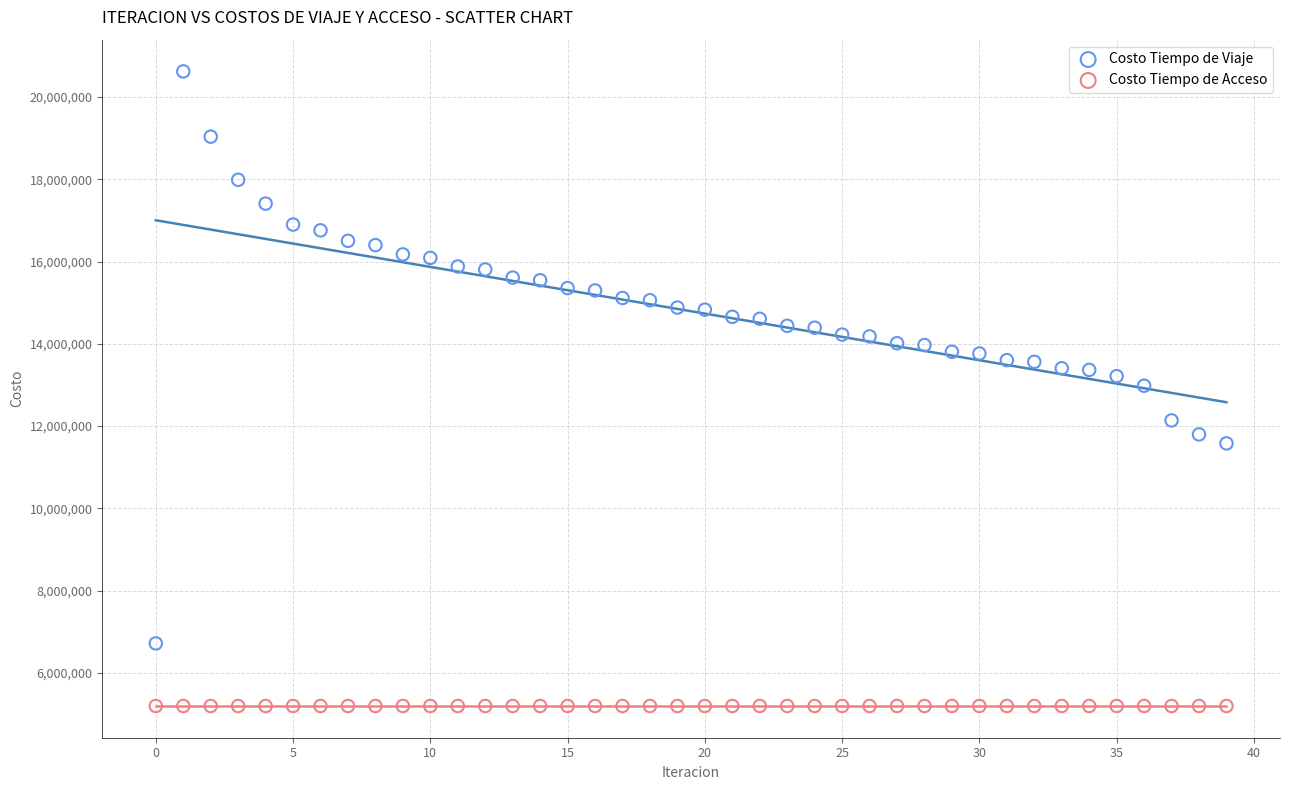

Which series reaches the maximum Y coordinate?

Costo Tiempo de Viaje